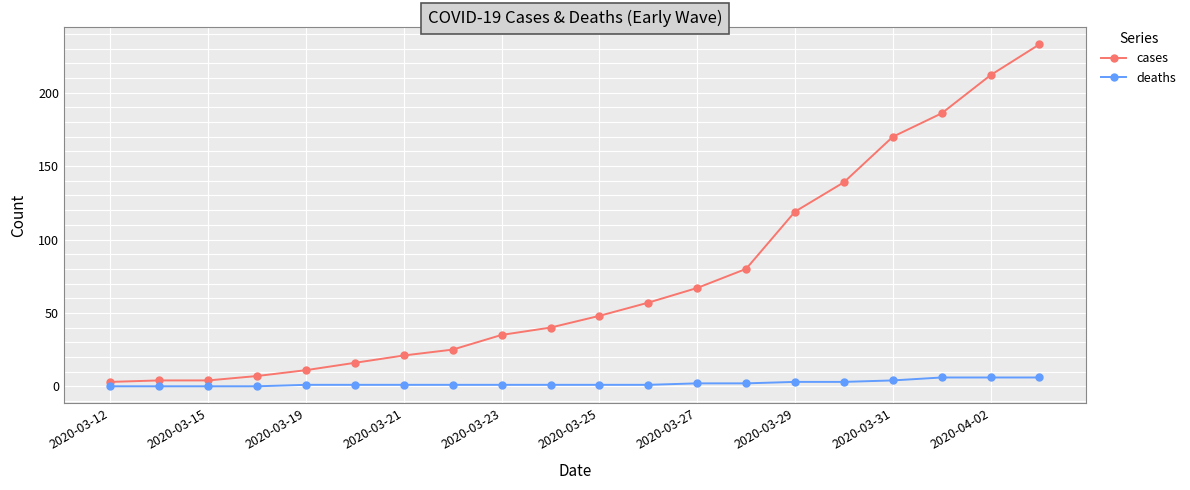

List the series in order of their peak value, highest first.

cases, deaths